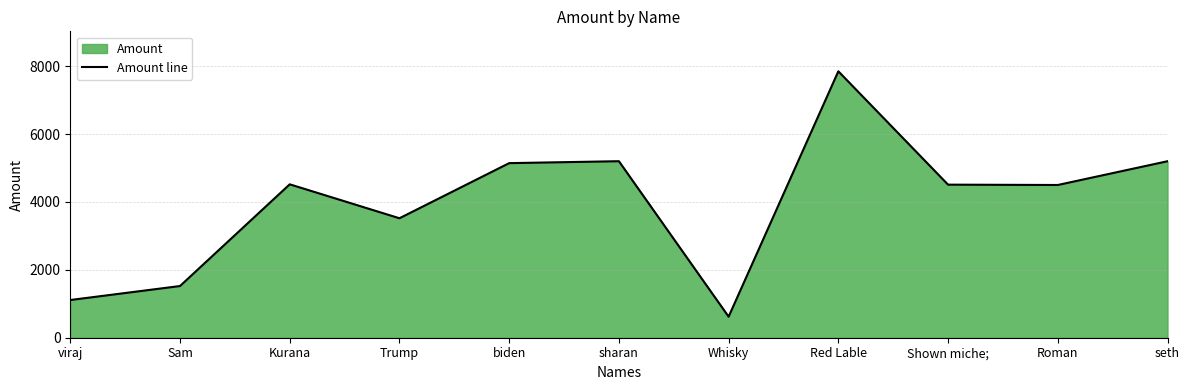

Is it true that the value at Kurana is 4520?

True